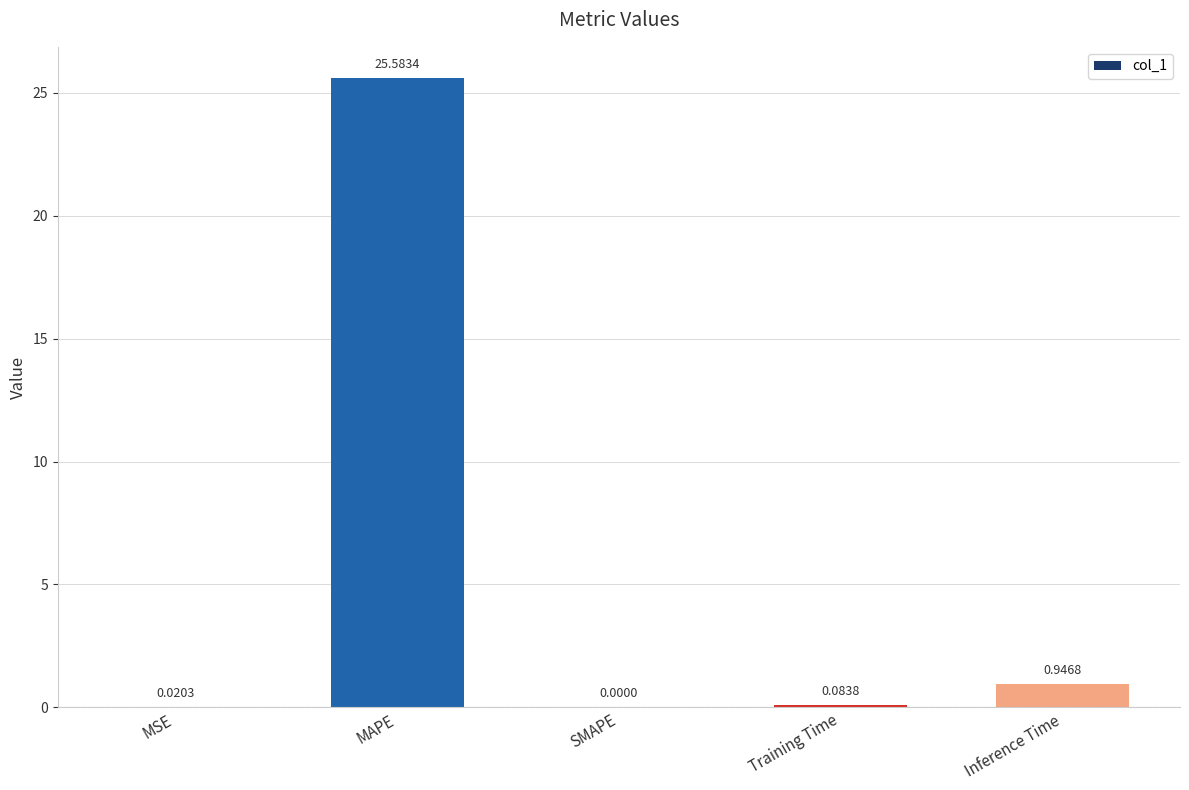

What is the greatest value displayed?

25.6